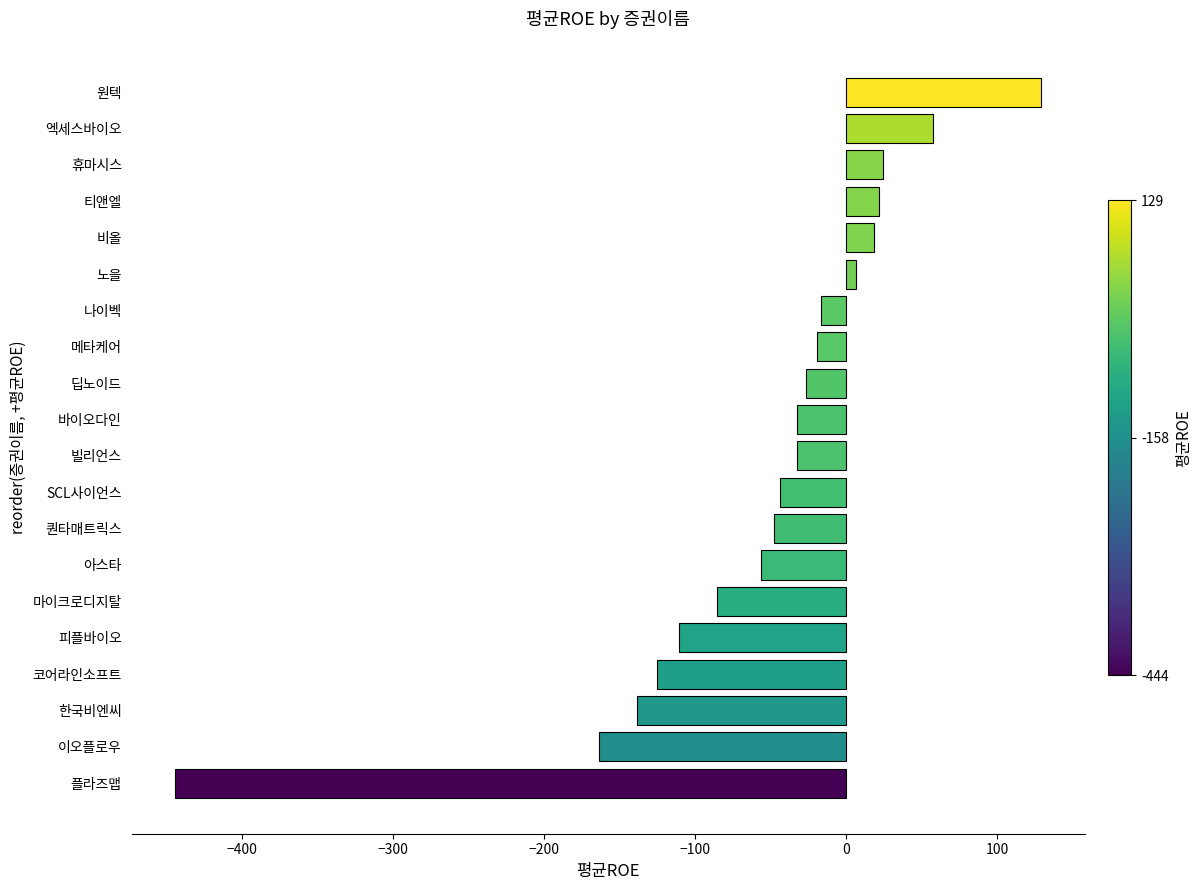

Is it true that the value at 원텍 is 129.1?

True